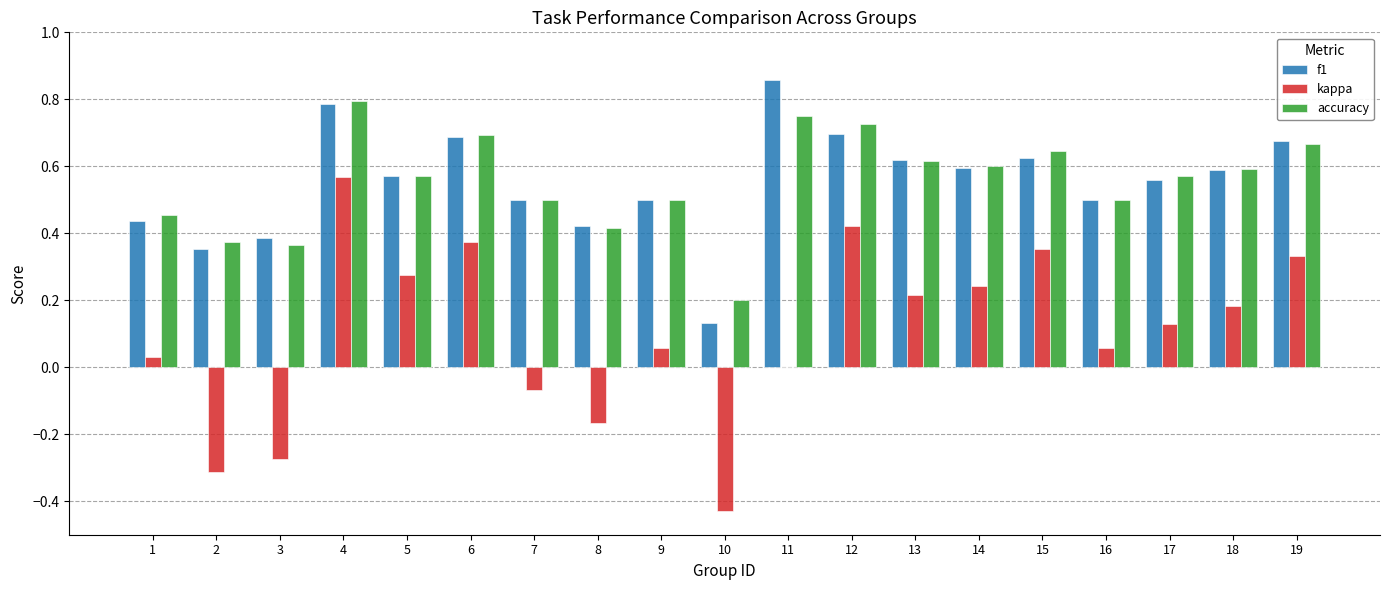

What are all the series names shown in the legend?

f1, kappa, accuracy